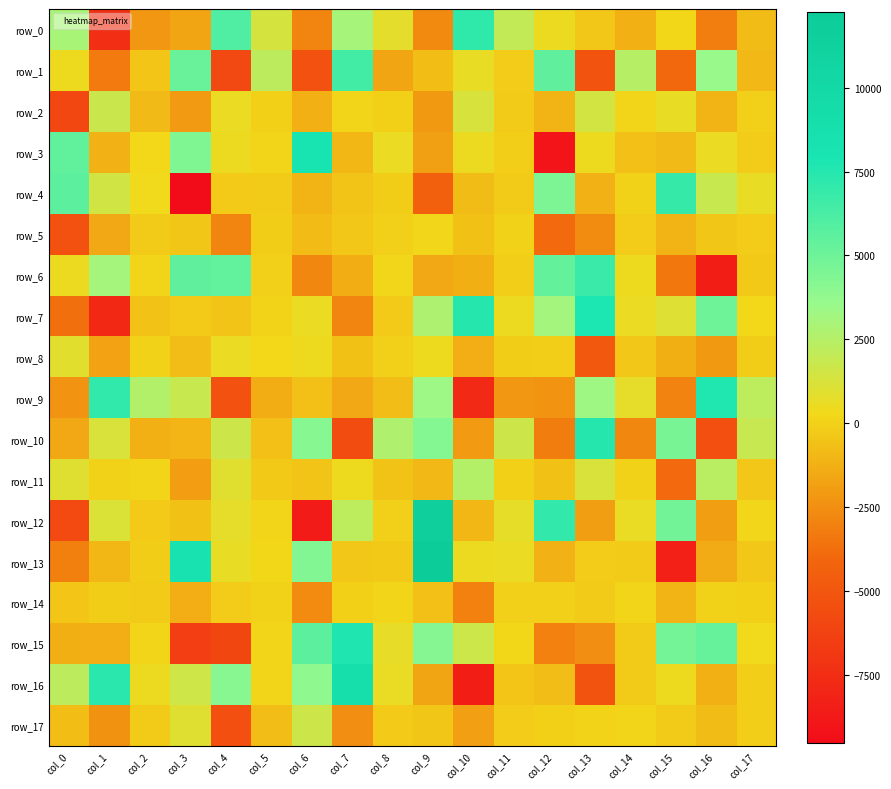

At col_13, list the series in order from smallest to largest.

row_1, row_16, row_8, row_5, row_15, row_12, row_4, row_0, row_14, row_13, row_17, row_3, row_11, row_2, row_9, row_6, row_10, row_7